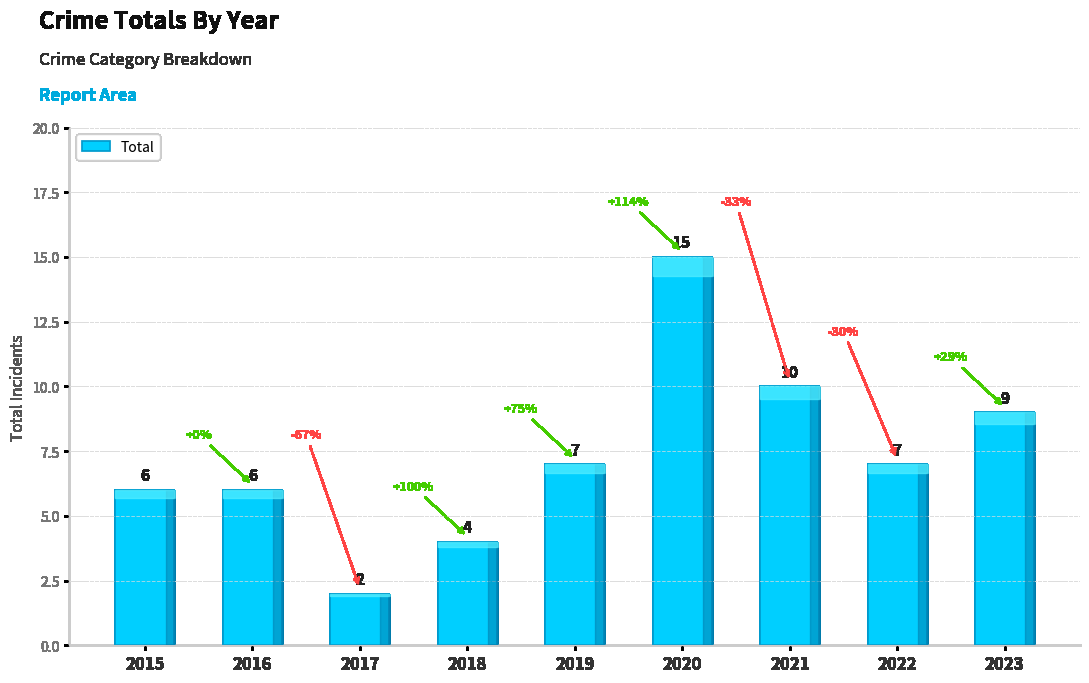

Is it true that the value at 2017 is 0?

False